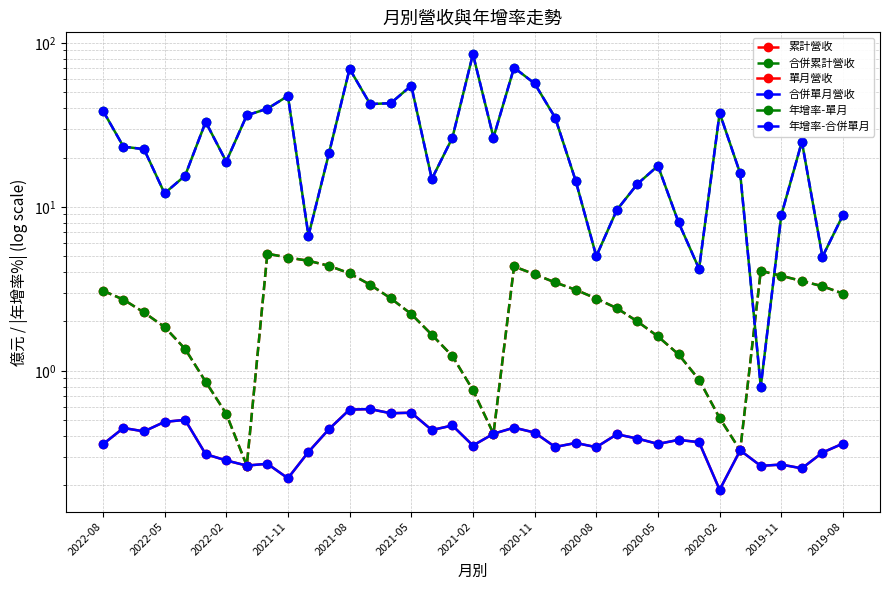

Count the number of data series in this chart.

6